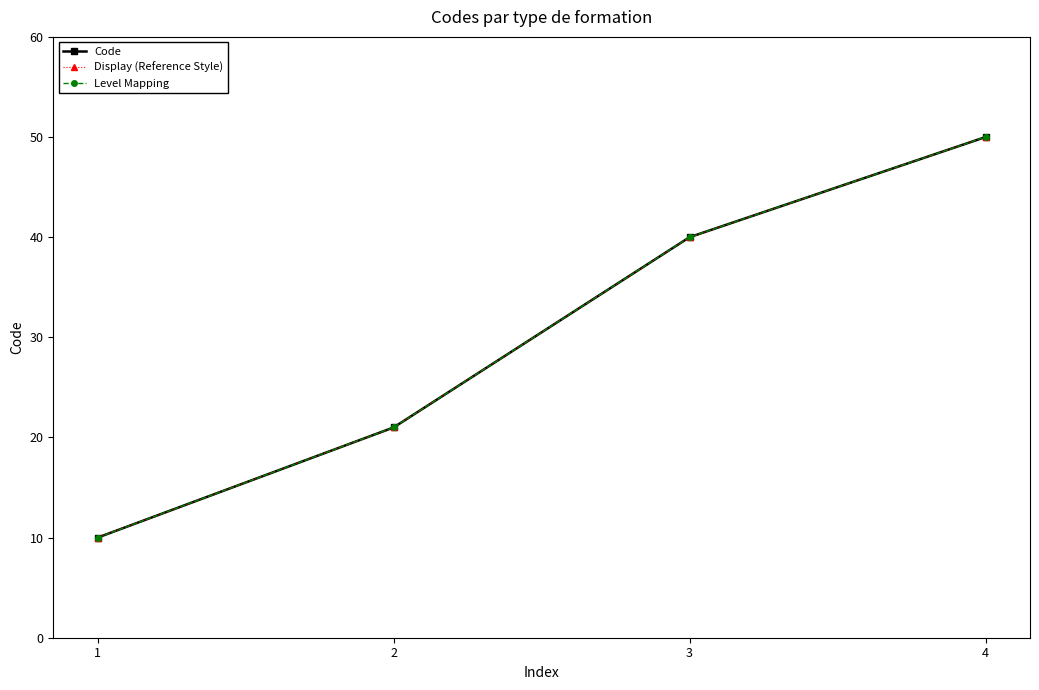

Rank the categories by Display (Reference Style) value from lowest to highest.

1, 2, 3, 4